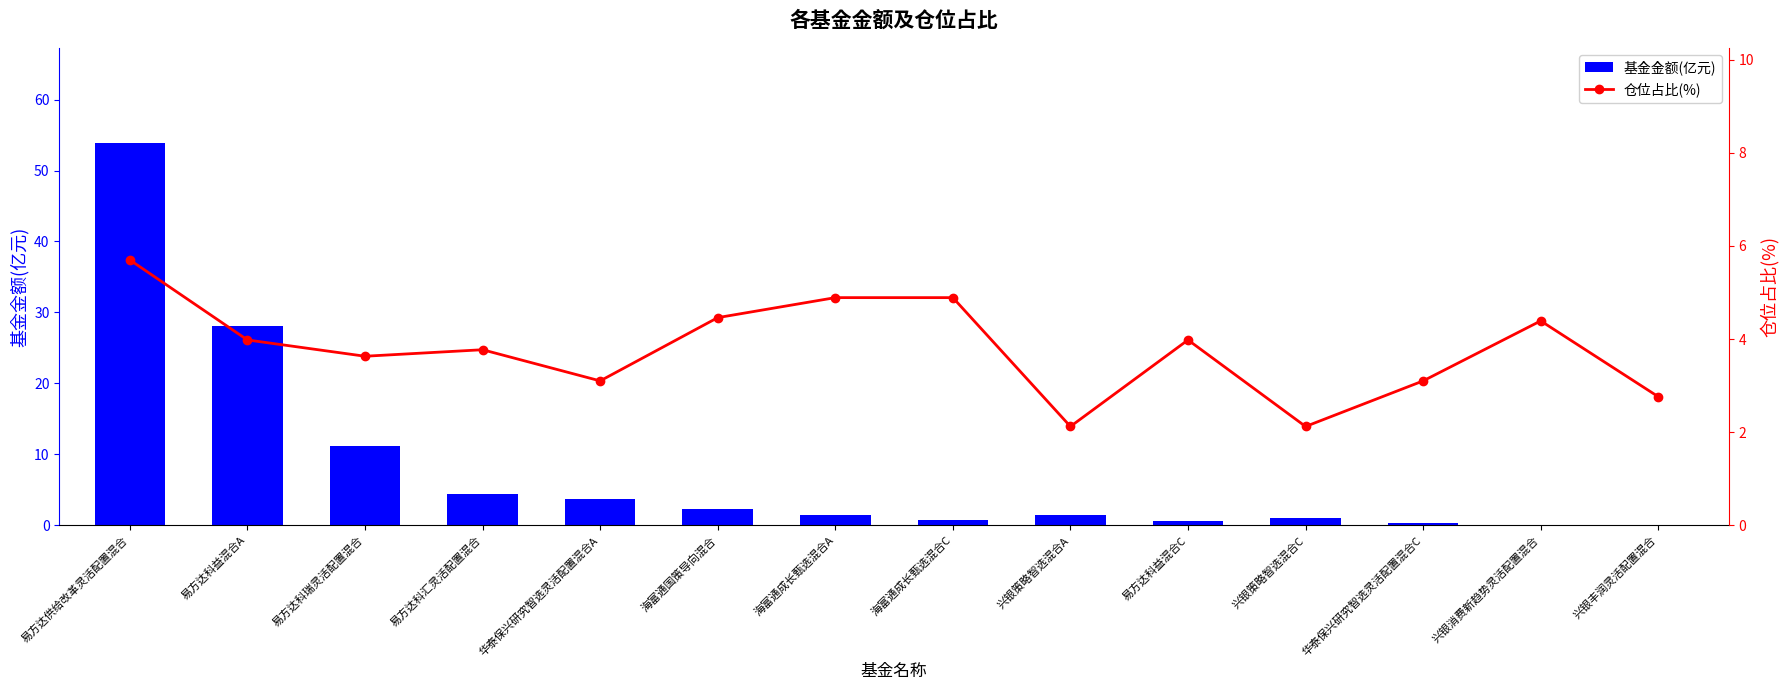

At 华泰保兴研究智选灵活配置混合C, list the series in order from largest to smallest.

仓位占比(%), 基金金额(亿元)